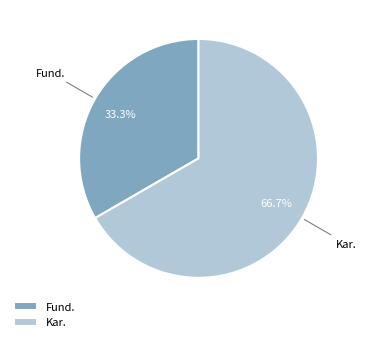

Is it true that Kar. is 67% of the pie?

True